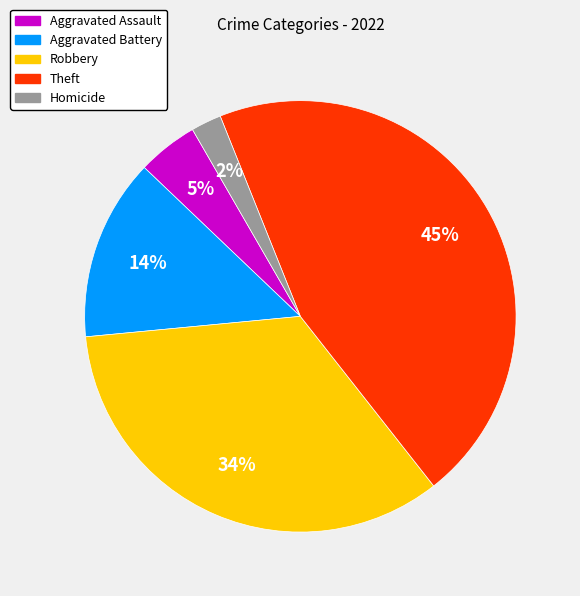

Does any single category account for the majority?

No